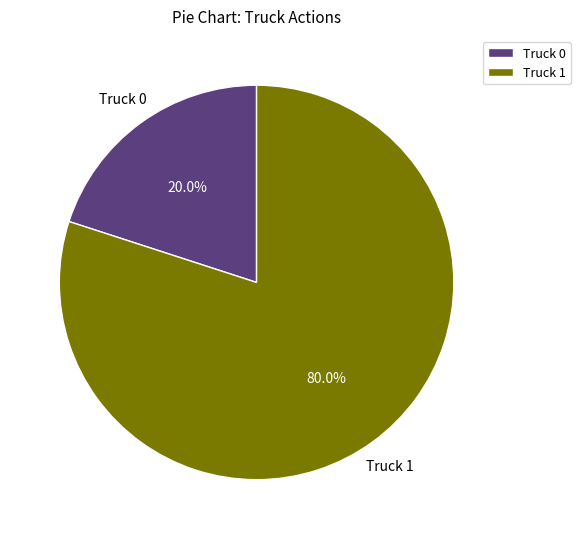

Which has a higher value, Truck 0 or Truck 1?

Truck 1